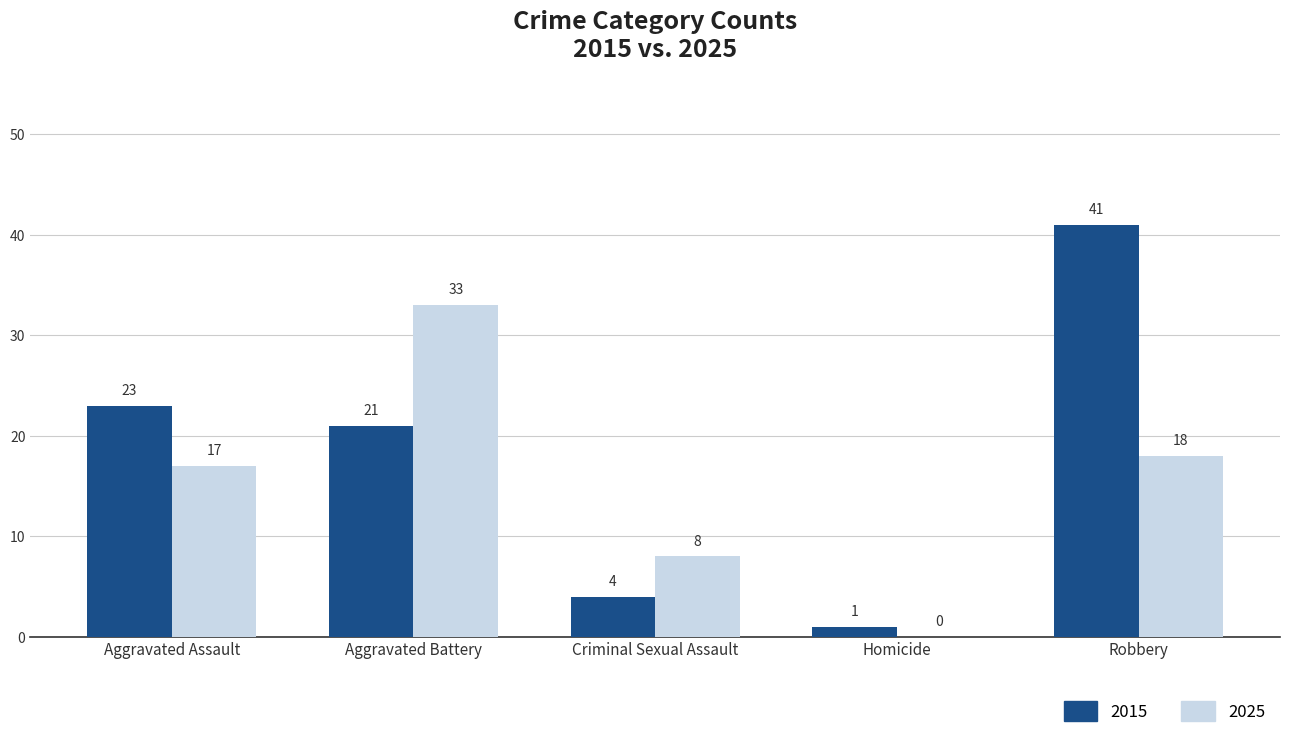

The value of 2025 at Homicide is -17. True or false?

False